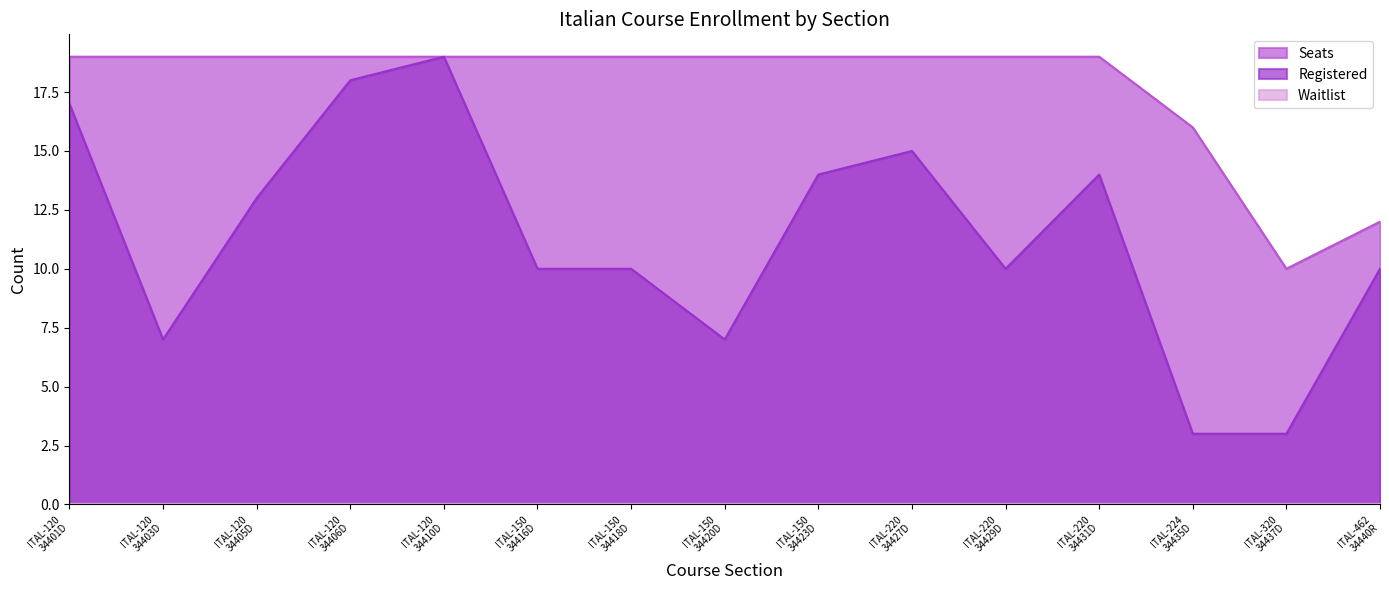

True or false: Registered and Seats intersect in this chart.

False